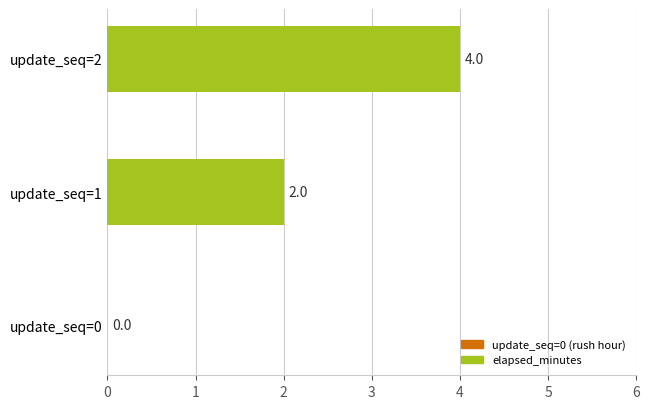

Reading bottom to top, what are all the values shown in this chart?

update_seq=0=0	update_seq=1=2	update_seq=2=4